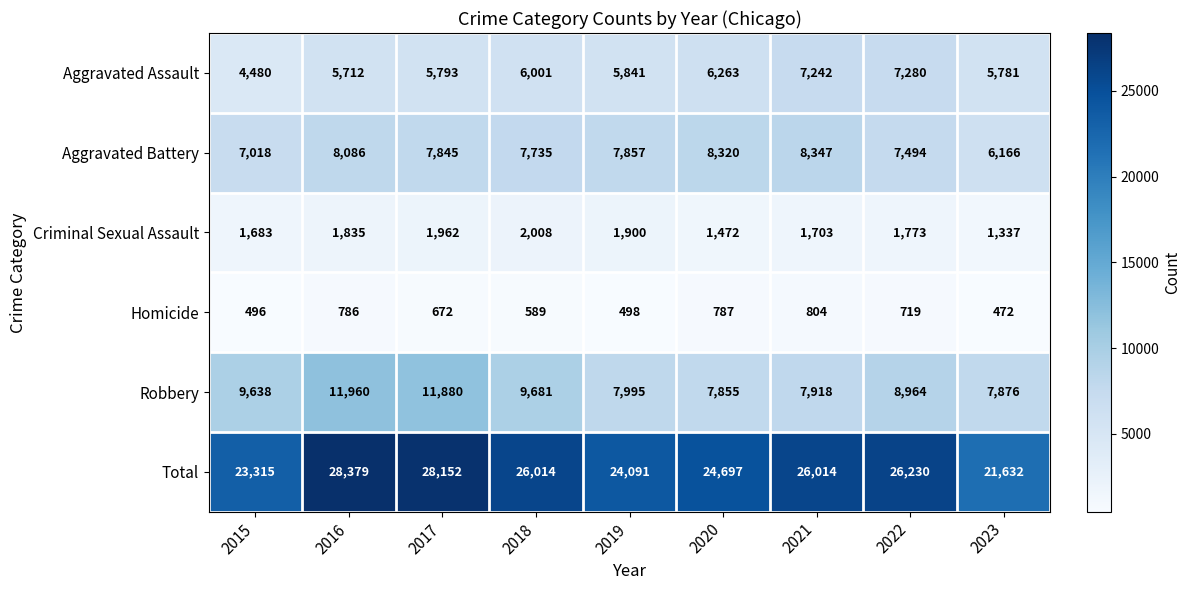

Which category has the lowest value in the Homicide series?

2023